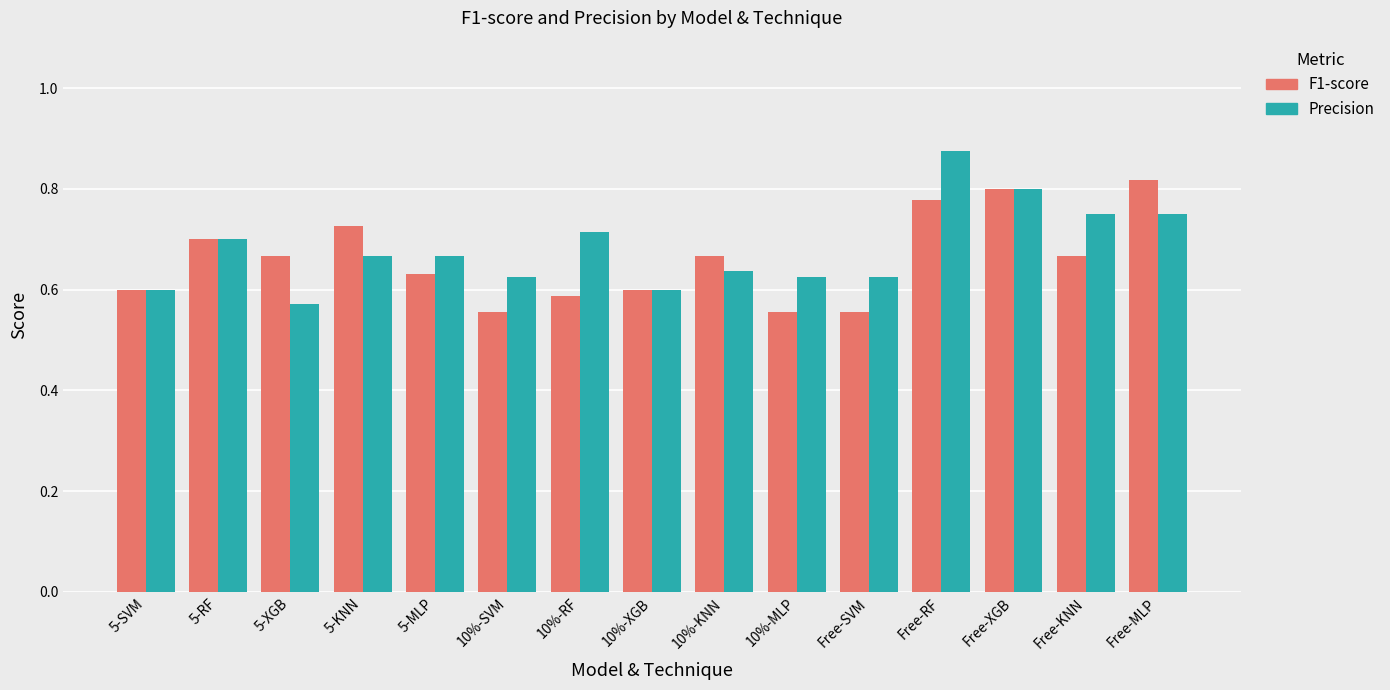

At which category is the sum across all series the highest?

Free-RF